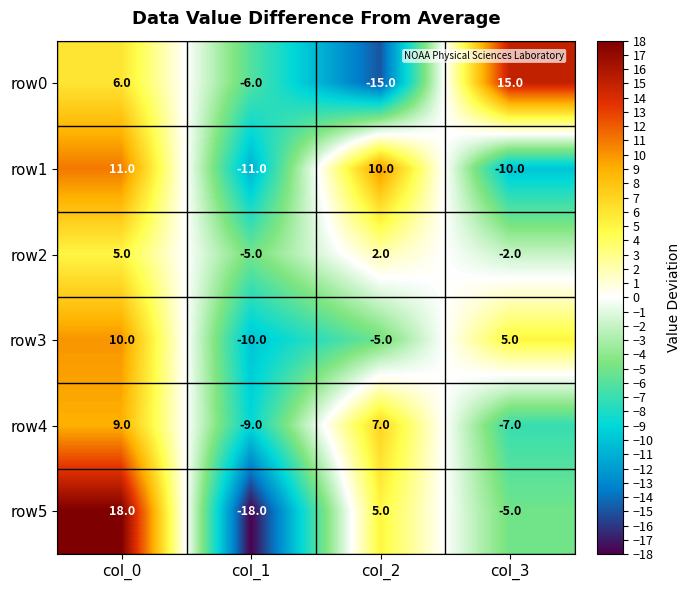

What is the greatest value displayed?

18